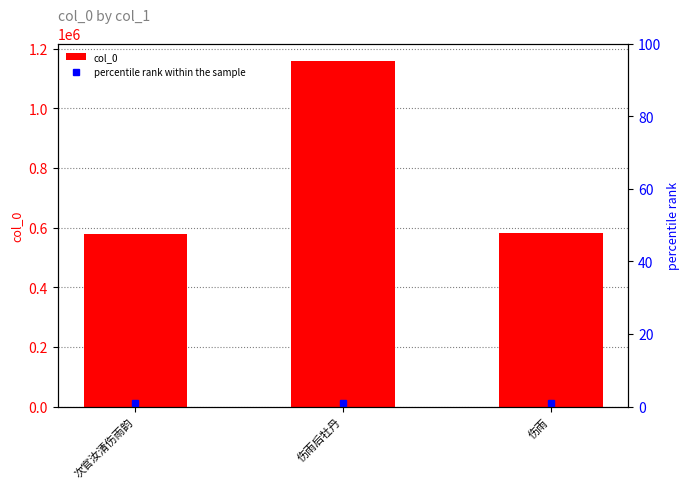

Reading right to left, list all the values displayed in this chart.

581715	1159395	579933